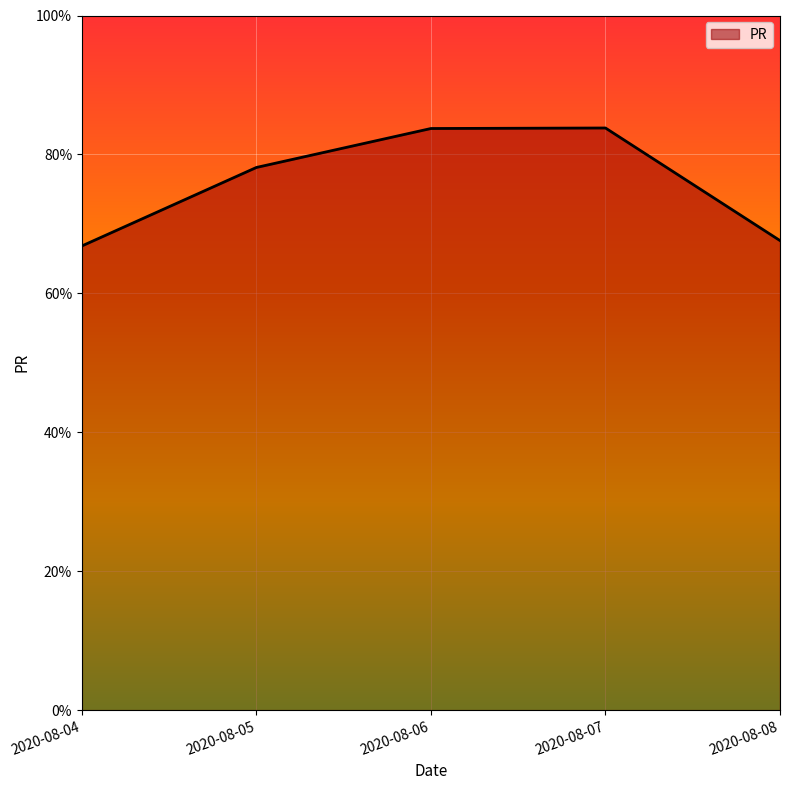

What is the maximum value shown in the chart?

83.8